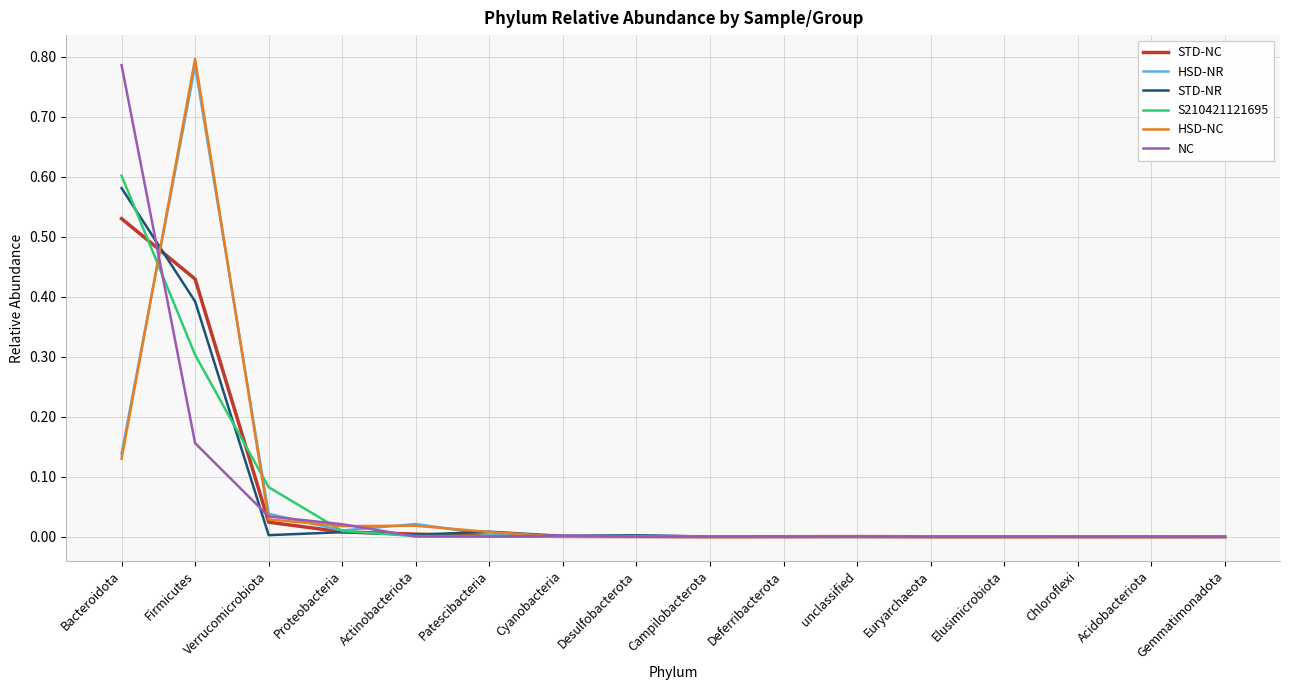

At which label does HSD-NC reach its peak?

Firmicutes